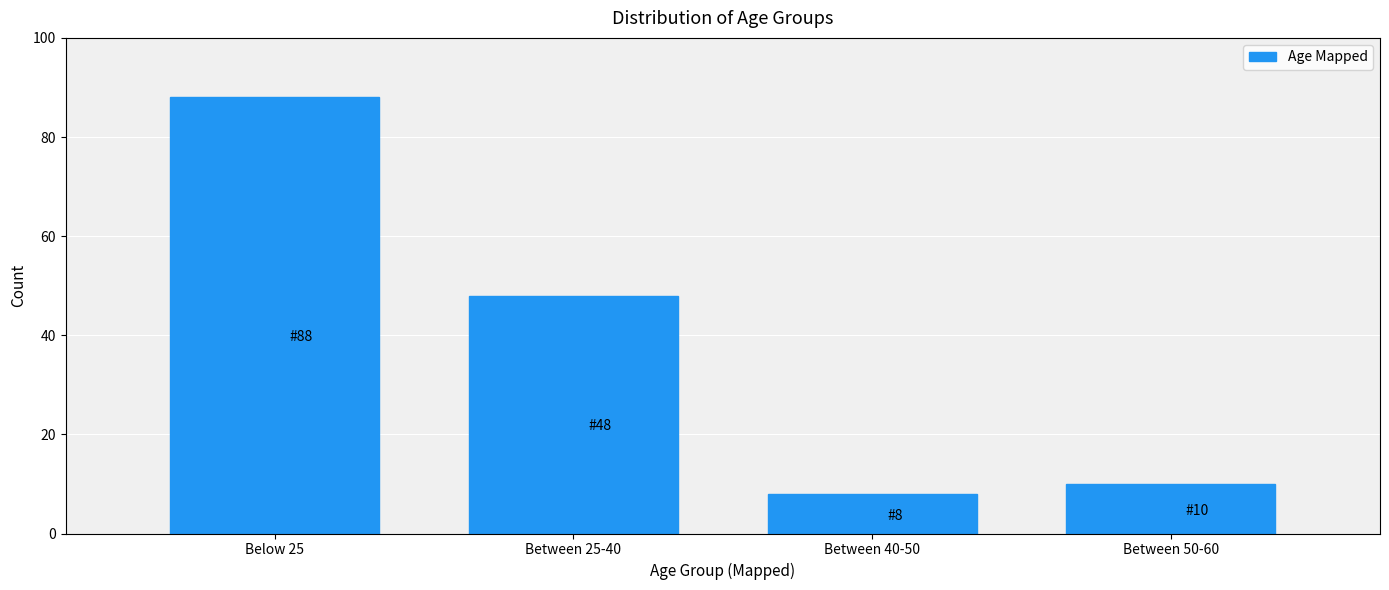

Reading left to right, transcribe all the data shown in this chart.

88	48	8	10